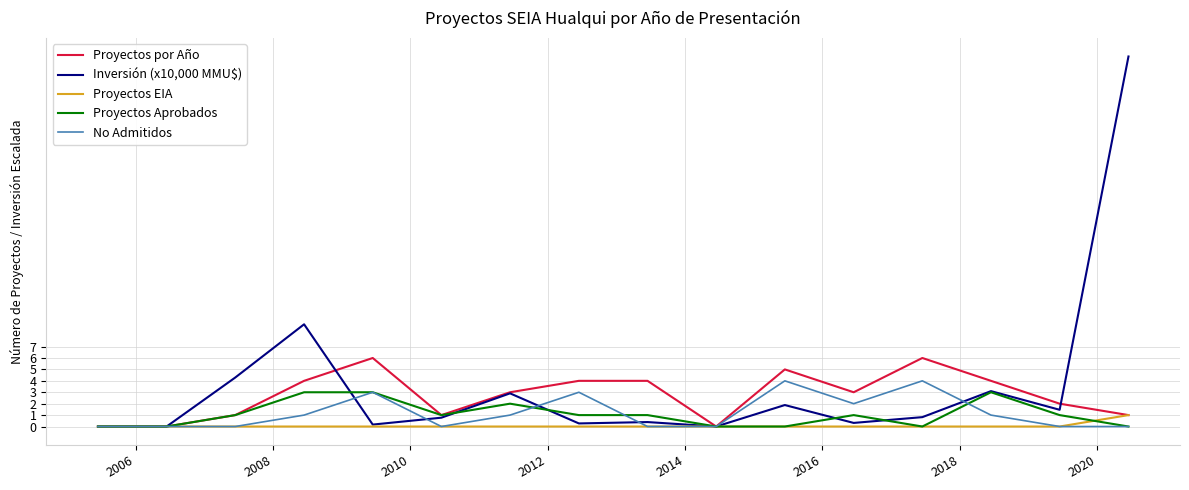

What are all the series names shown in the legend?

Proyectos por Año, Inversión (x10,000 MMU$), Proyectos EIA, Proyectos Aprobados, No Admitidos